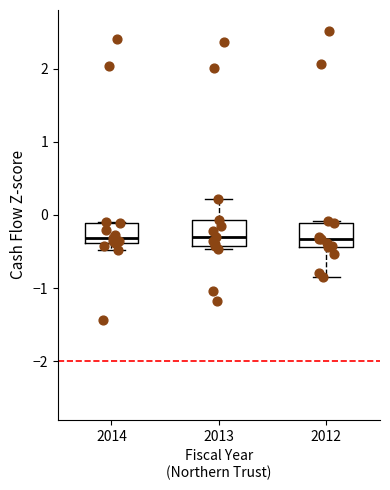

Reading left to right, transcribe this box plot: for each box, give where its median line is, the range the box spans, and where its two whiskers end, as read against the y-axis. The values are not printed on the chart, so give them approximately, as read against the axis.

2014: median -0.3, box -0.4 to -0.1, whiskers -0.5 to -0.1
2013: median -0.3, box -0.4 to -0.1, whiskers -0.5 to 0.2
2012: median -0.3, box -0.4 to -0.1, whiskers -0.8 to -0.1 (just above the box's upper edge)